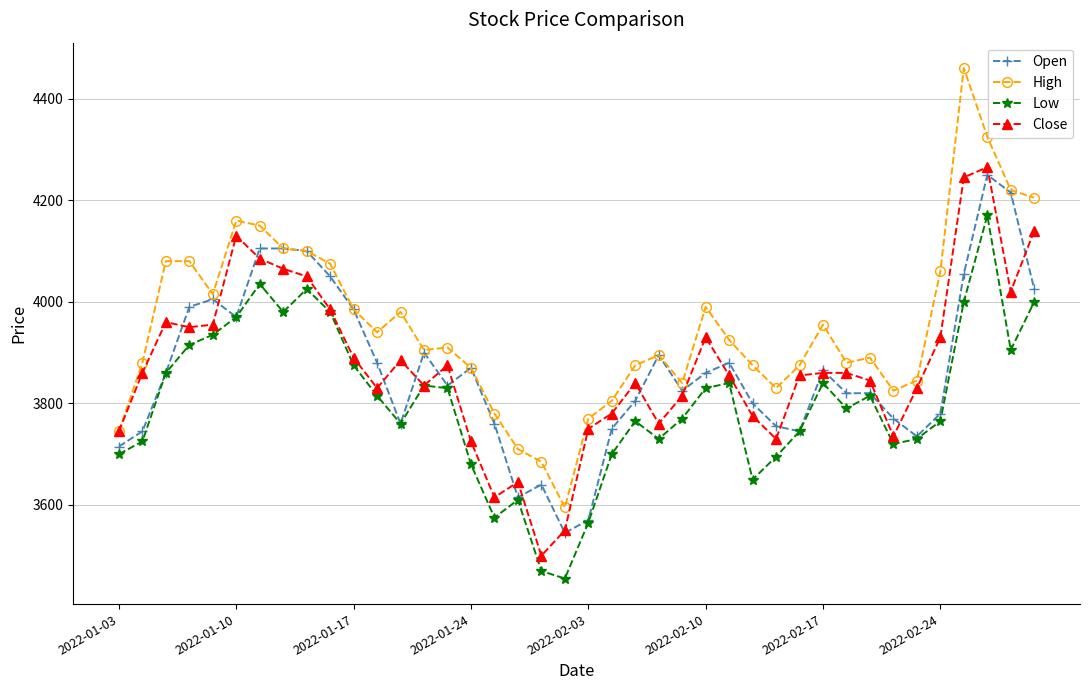

At how many categories does at least one series exceed 4185?

4